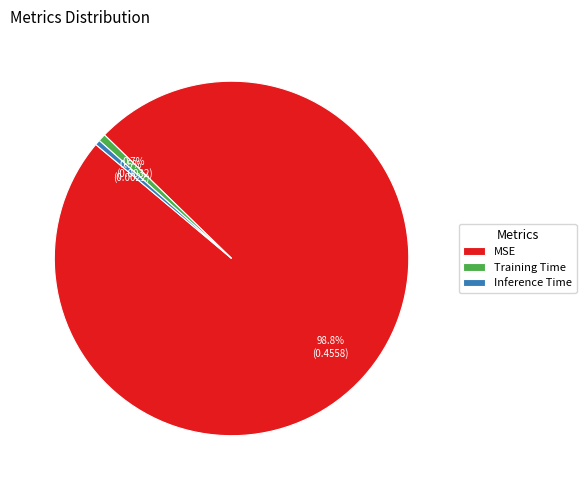

What portion of the pie excludes Training Time?

99.3%